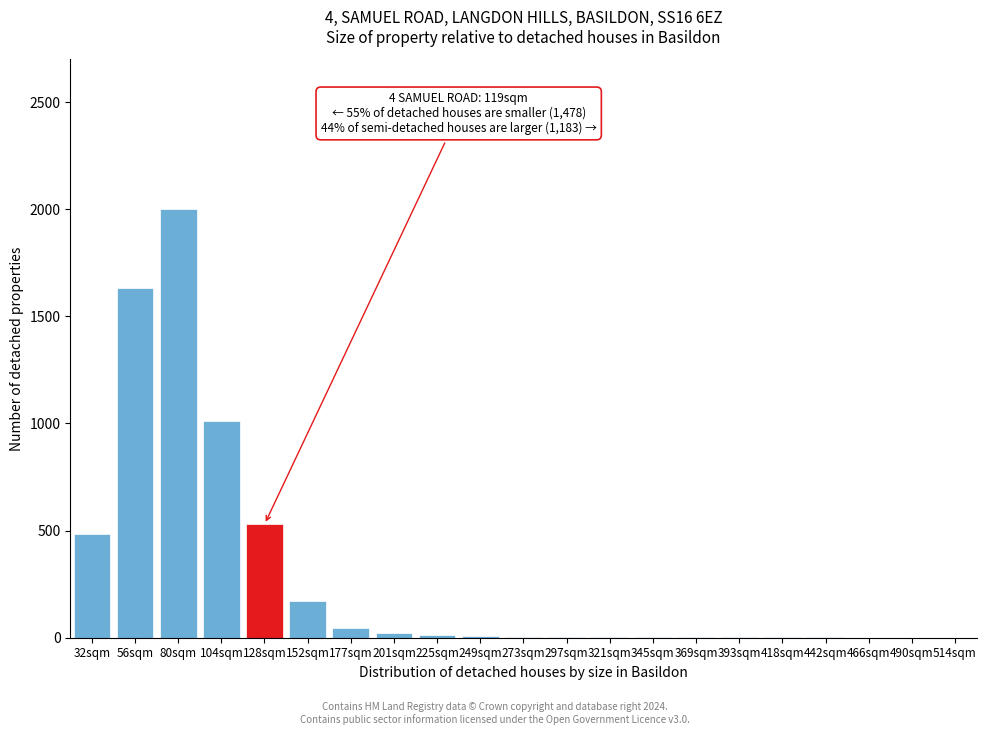

Which category has the highest value across all series?

80sqm